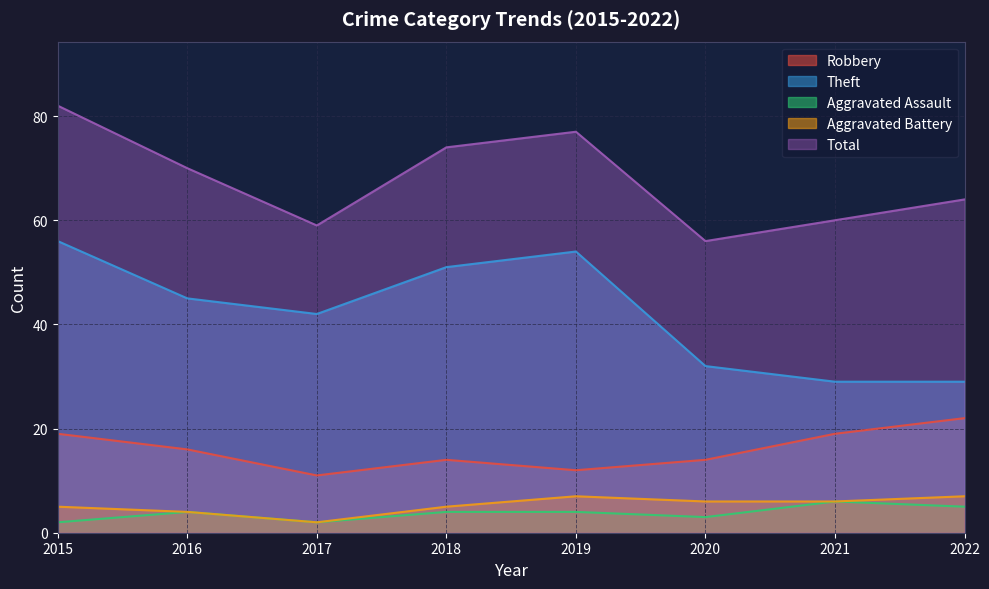

At which label is Aggravated Battery closest to 4?

2016